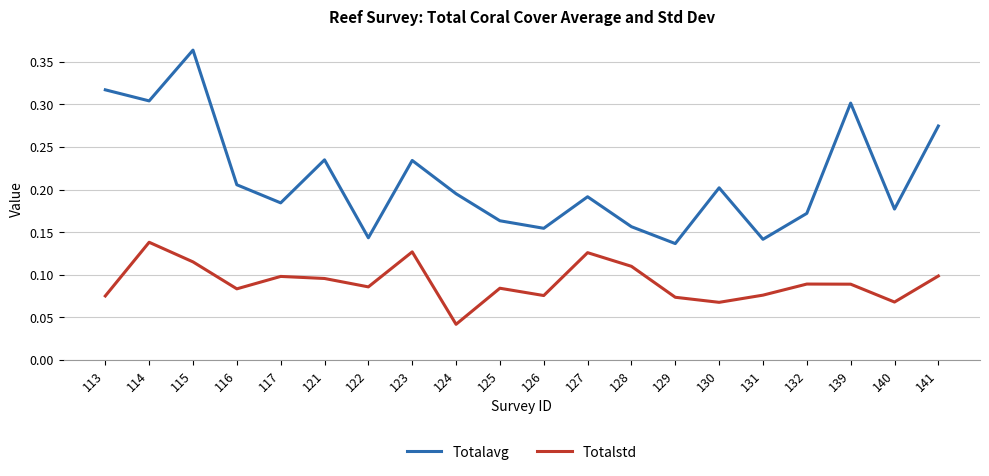

At which label does Totalstd reach its peak?

114